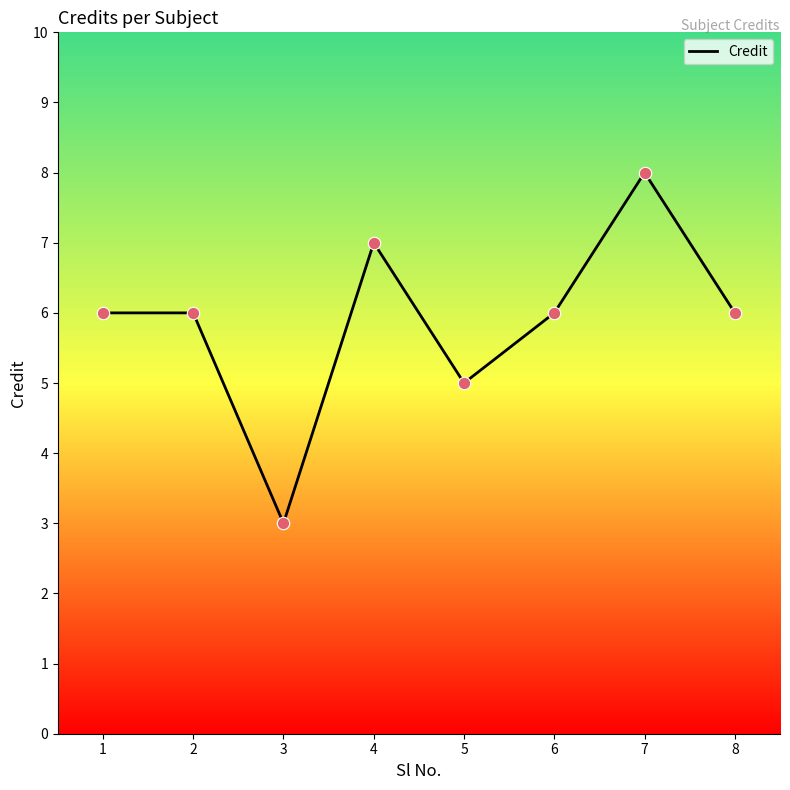

Which has a higher value, 7 or 8?

7